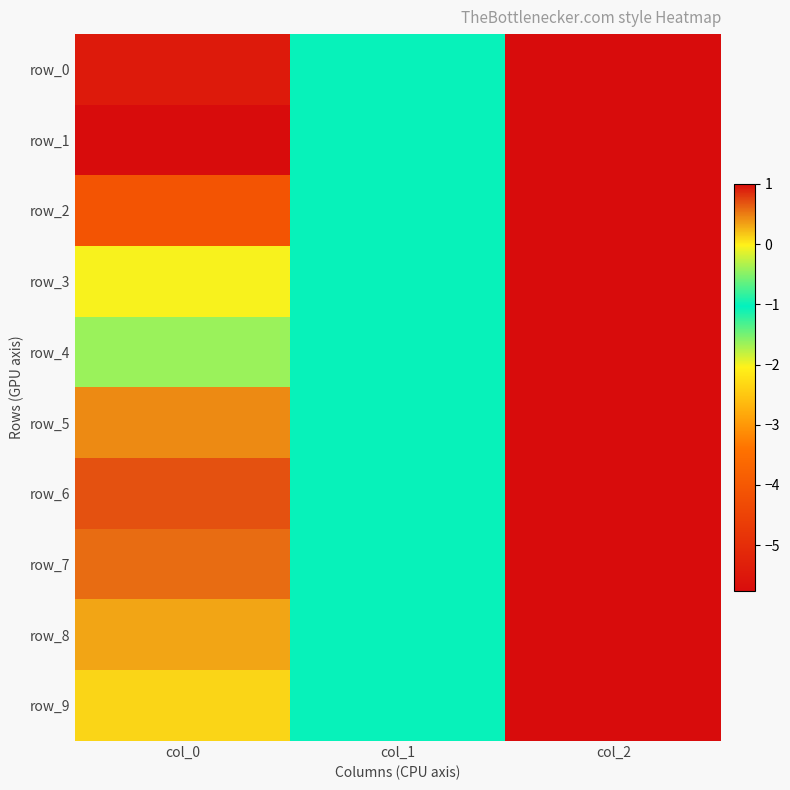

What is the difference between the maximum and minimum values in the row_5 series?

2.0